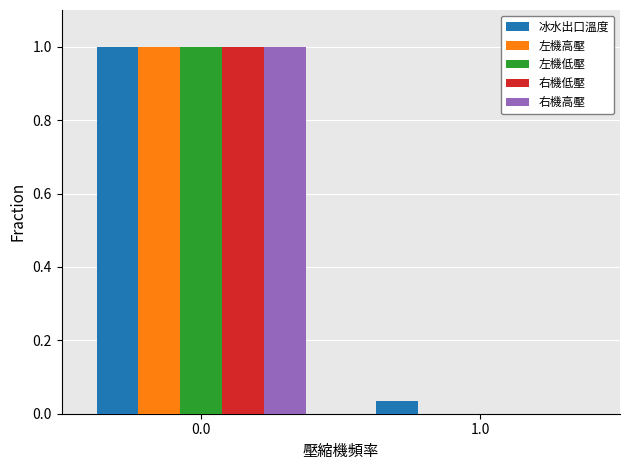

What is the difference between the 左機低壓 values at 0.0 and 1.0?

1.0